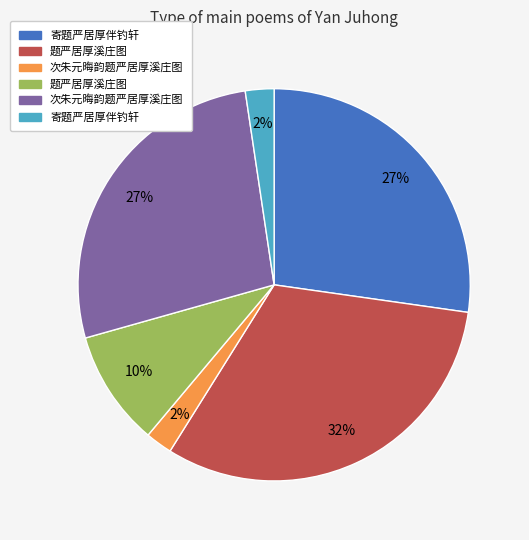

To the nearest percent, what is the average slice percentage?

17%